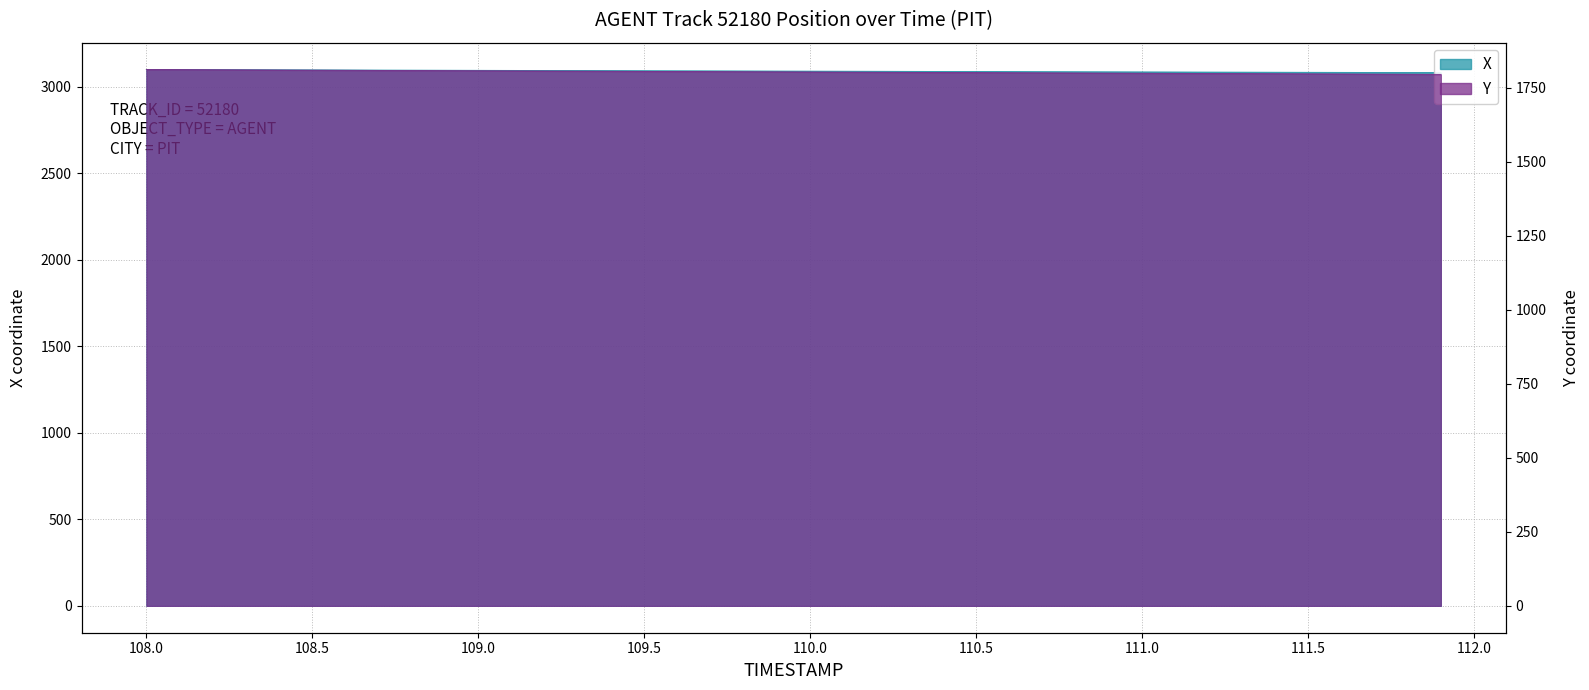

What is the label of the 33rd point from the right?

108.7